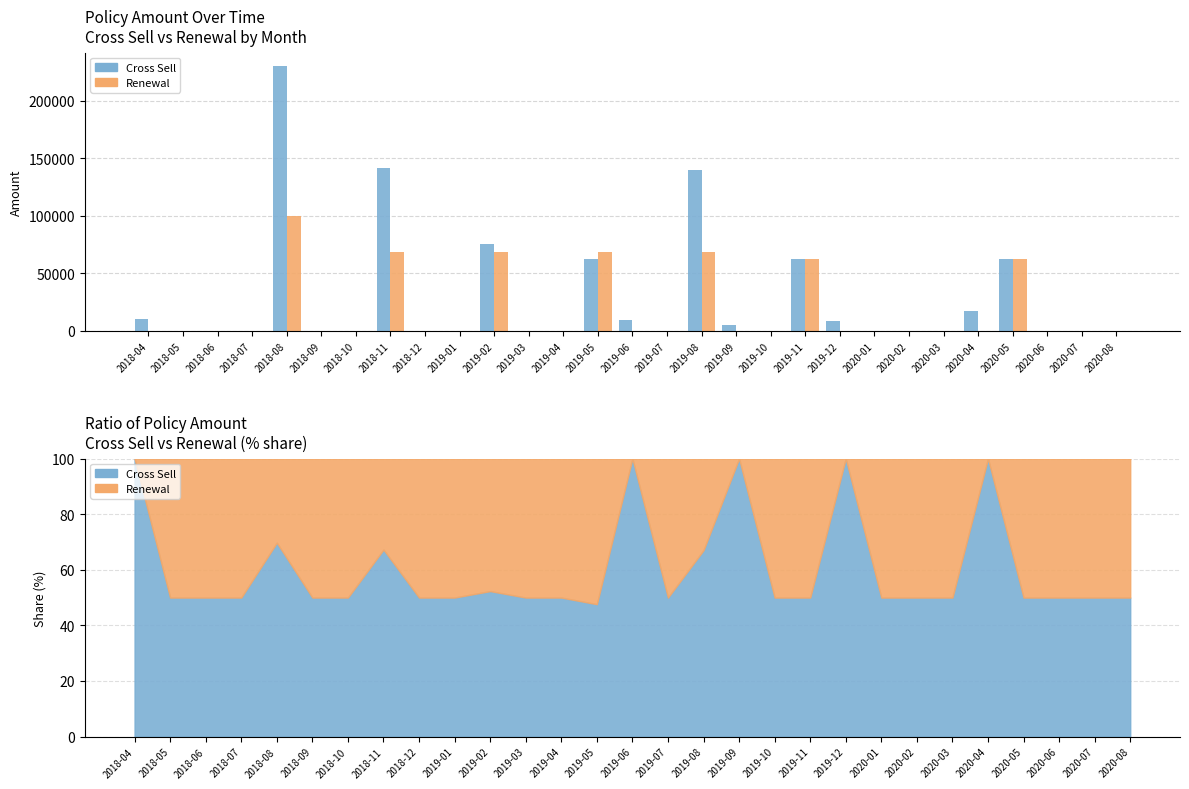

The Renewal series shows 0.0 at 2020-07. True or false?

True